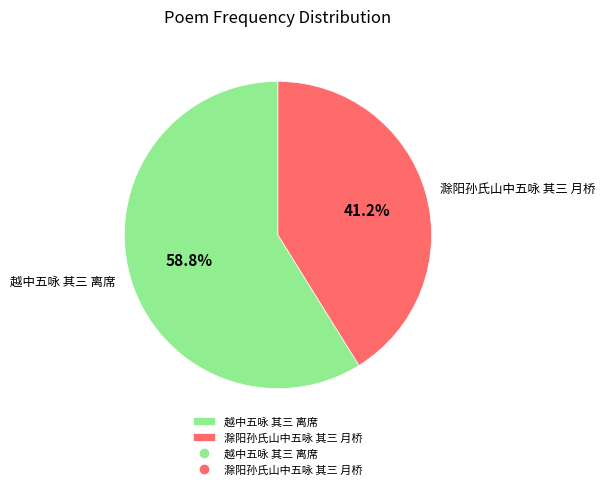

What percentage is the 越中五咏 其三 离席 slice, to the nearest percent?

59%